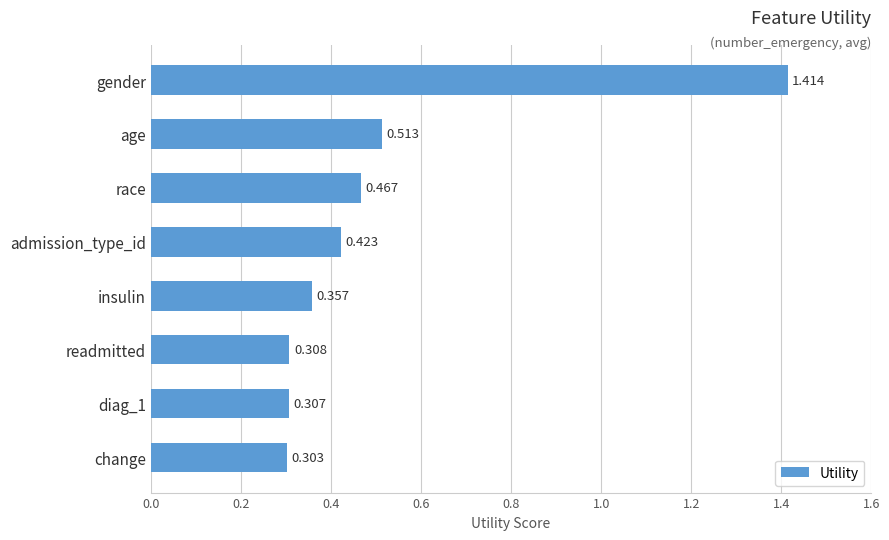

Which category has the lowest value across all series?

change